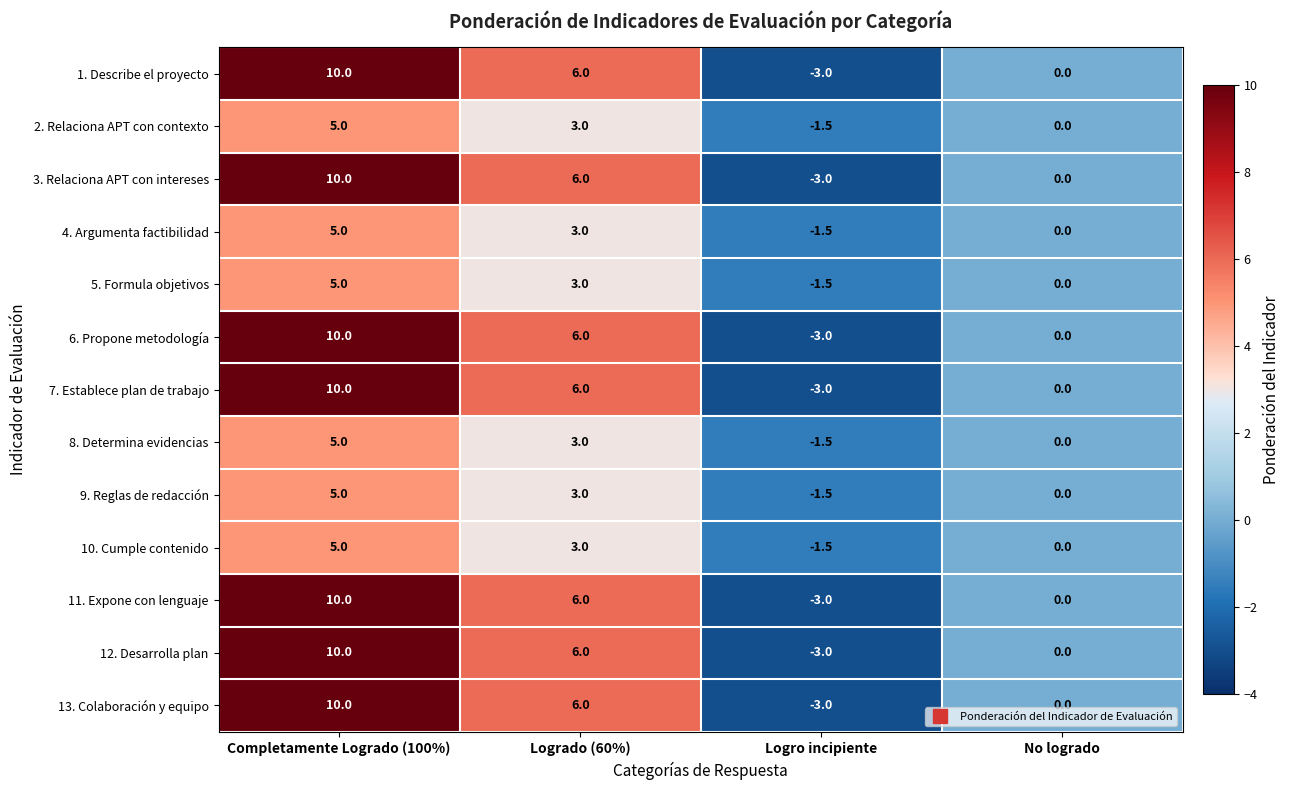

Which label corresponds to the largest value in the chart?

Completamente Logrado (100%)